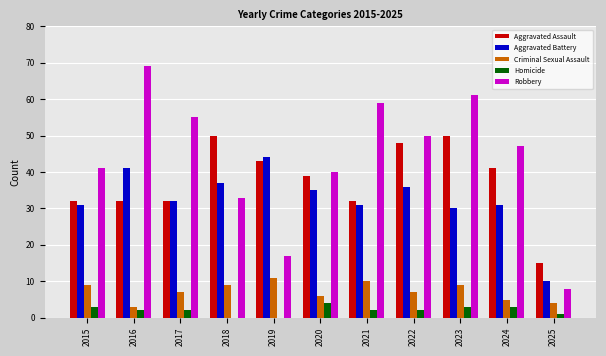

Which series changed the most between 2015 and 2025?

Robbery